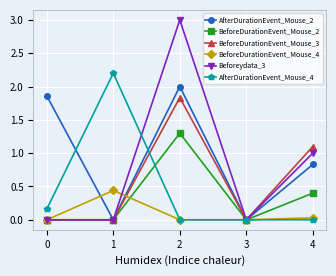

List the series in order of their peak value, lowest first.

BeforeDurationEvent_Mouse_4, BeforeDurationEvent_Mouse_2, BeforeDurationEvent_Mouse_3, AfterDurationEvent_Mouse_2, AfterDurationEvent_Mouse_4, Beforeydata_3